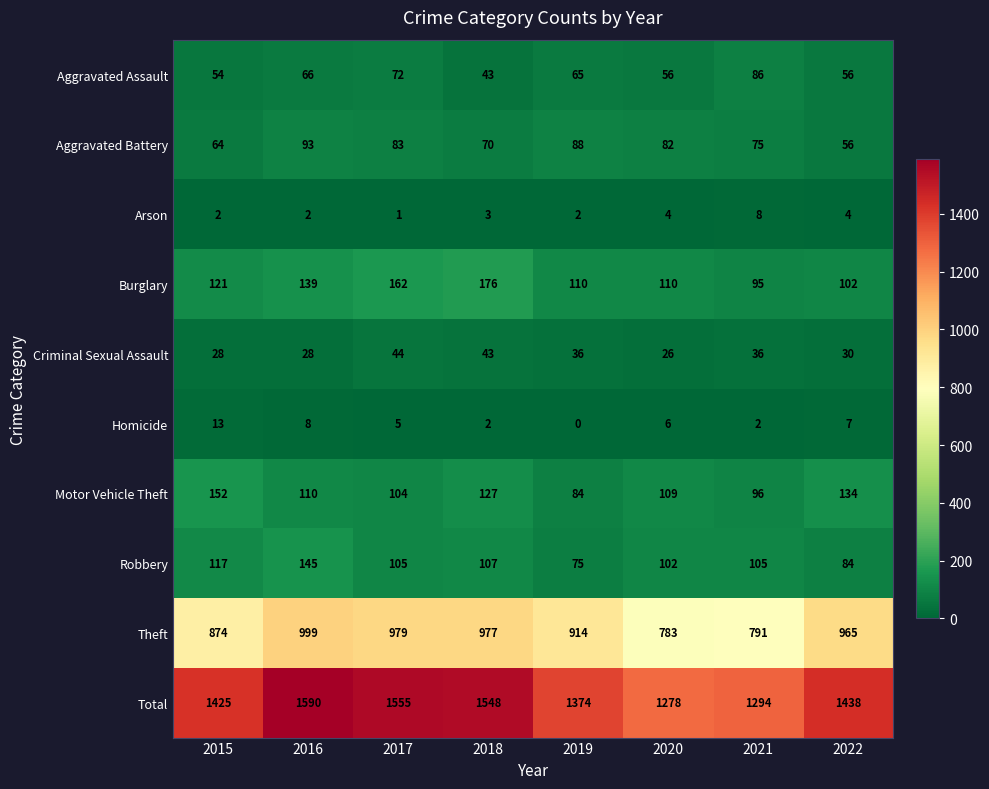

The value of Motor Vehicle Theft at 2021 is 96. True or false?

True